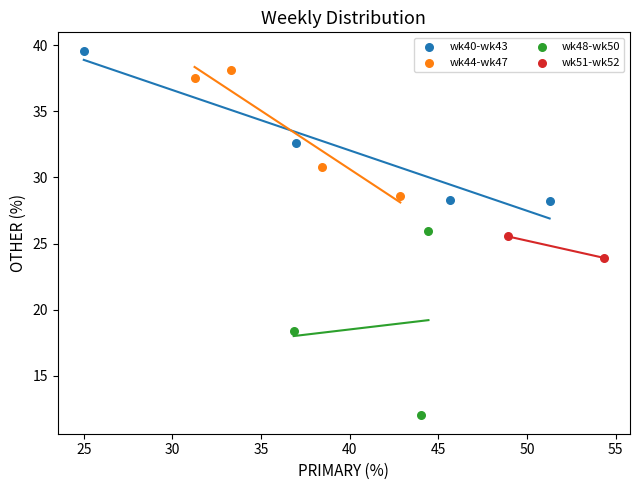

Which series reaches the maximum Y coordinate?

wk40-wk43